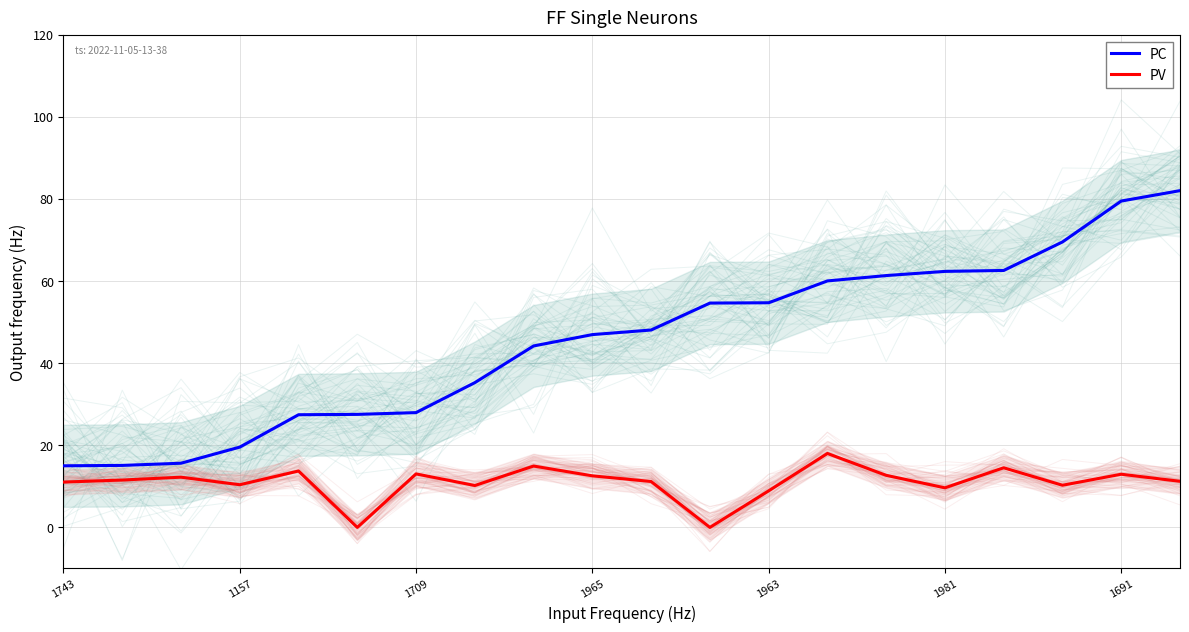

List the series in order of their overall mean, highest first.

PC, PV